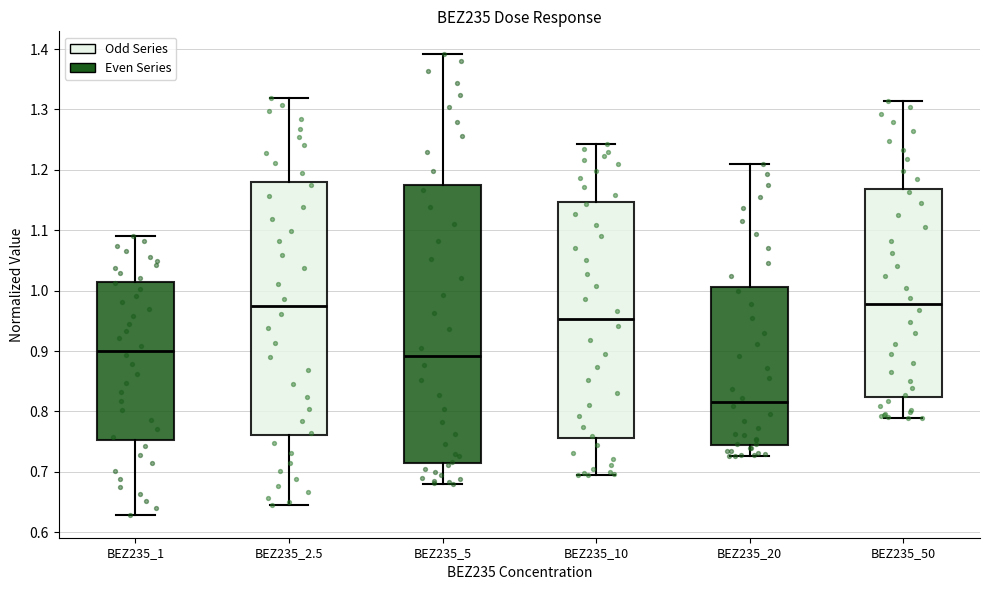

Reading left to right, transcribe this box plot: for each box, give where its median line is, the range the box spans, and where its two whiskers end, as read against the y-axis. The values are not printed on the chart, so give them approximately, as read against the axis.

BEZ235_1: median 0.90, box 0.75 to 1.01, whiskers 0.63 to 1.09
BEZ235_2.5: median 0.97, box 0.76 to 1.18, whiskers 0.64 to 1.32
BEZ235_5: median 0.89, box 0.71 to 1.17, whiskers 0.68 to 1.39
BEZ235_10: median 0.95, box 0.76 to 1.15, whiskers 0.69 to 1.24
BEZ235_20: median 0.82, box 0.74 to 1.01, whiskers 0.73 to 1.21
BEZ235_50: median 0.98, box 0.82 to 1.17, whiskers 0.79 to 1.31